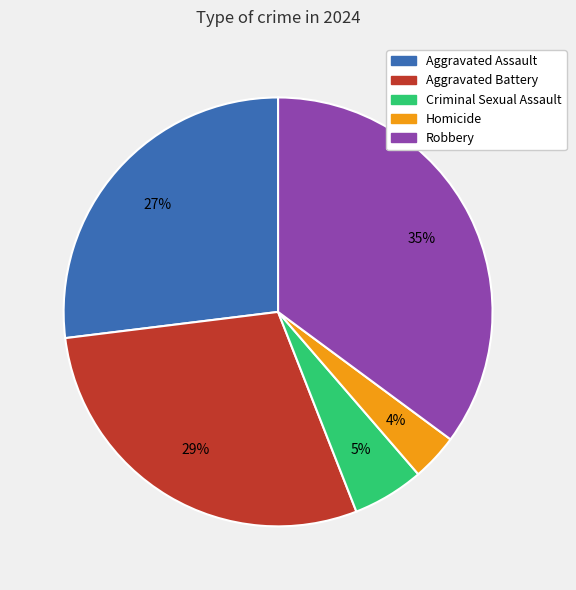

Count the number of slices in the pie.

5